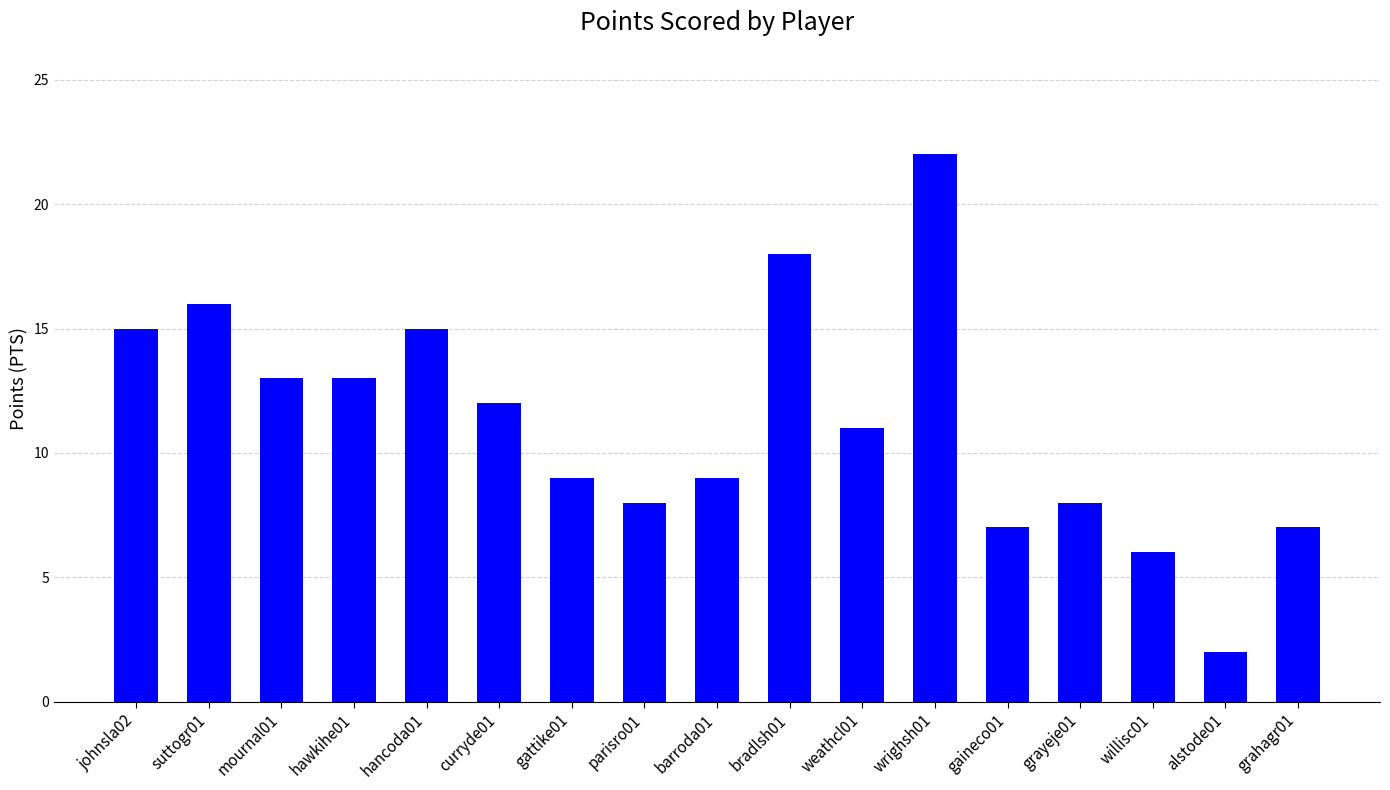

Reading left to right, transcribe all the data shown in this chart.

johnsla02=15	suttogr01=16	mournal01=13	hawkihe01=13	hancoda01=15	curryde01=12	gattike01=9	parisro01=8	barroda01=9	bradlsh01=18	weathcl01=11	wrighsh01=22	gaineco01=7	grayeje01=8	willisc01=6	alstode01=2	grahagr01=7